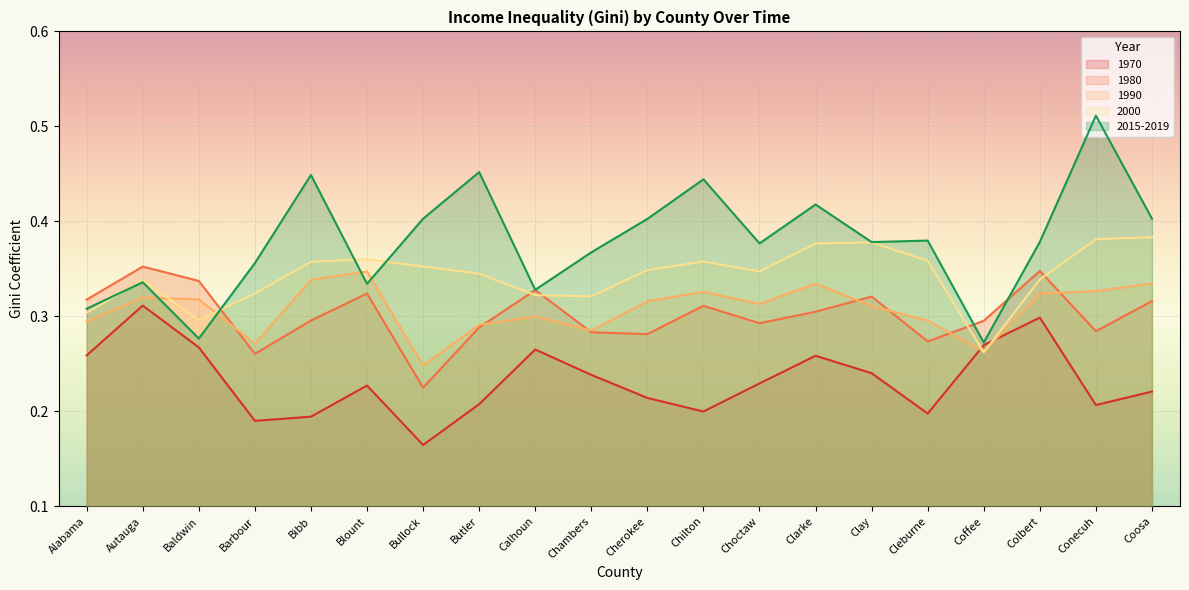

Which category has the lowest value across all series?

Bullock